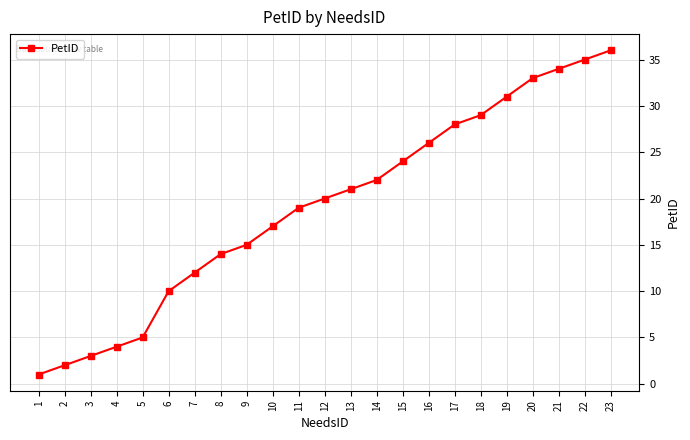

Rank the categories by value from lowest to highest.

1, 2, 3, 4, 5, 6, 7, 8, 9, 10, 11, 12, 13, 14, 15, 16, 17, 18, 19, 20, 21, 22, 23